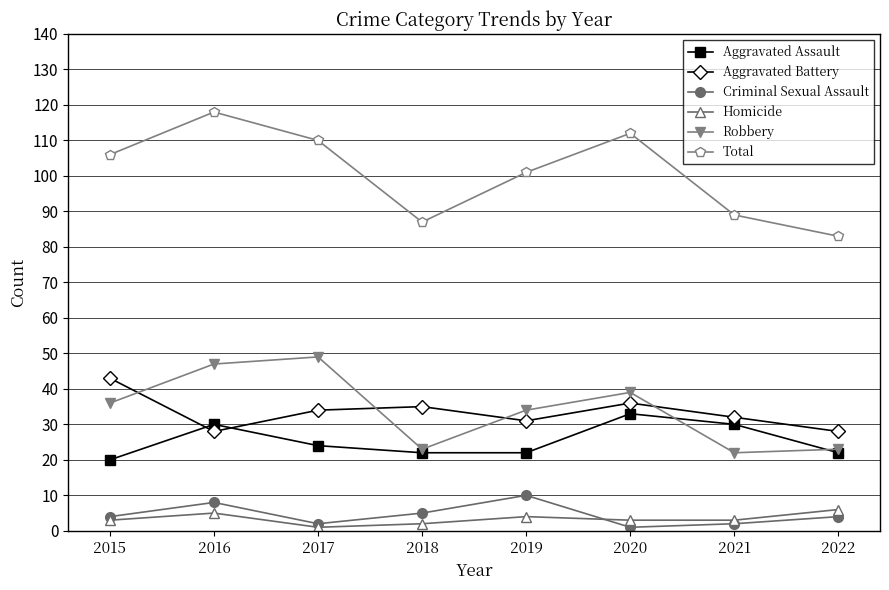

What is the sum of all Criminal Sexual Assault values?

36